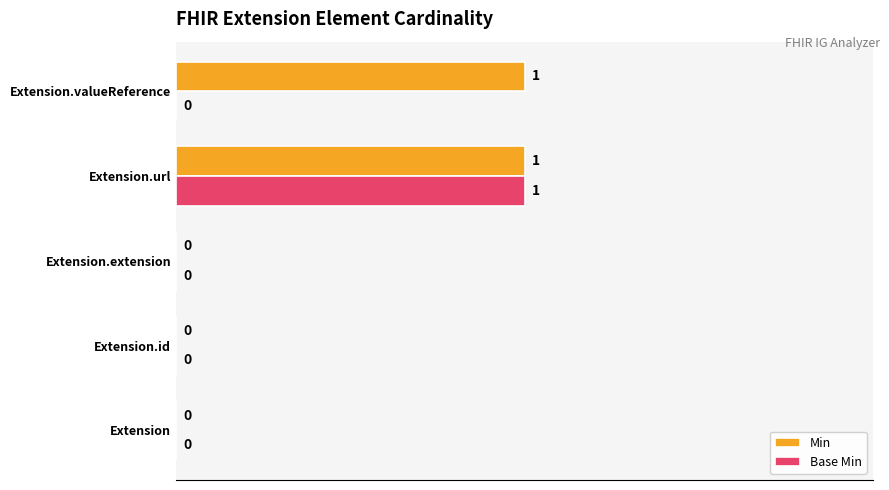

Which series has the largest total across all categories?

Min